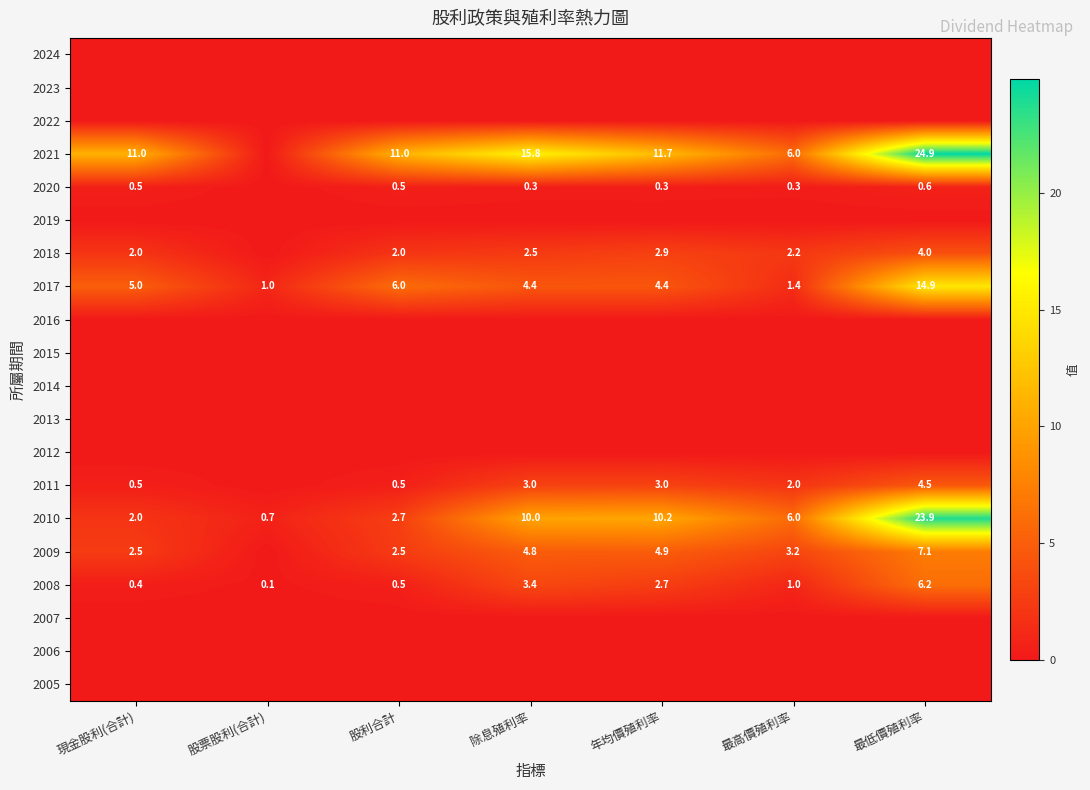

The value of 2017 at 年均價殖利率 is 6.7. True or false?

False